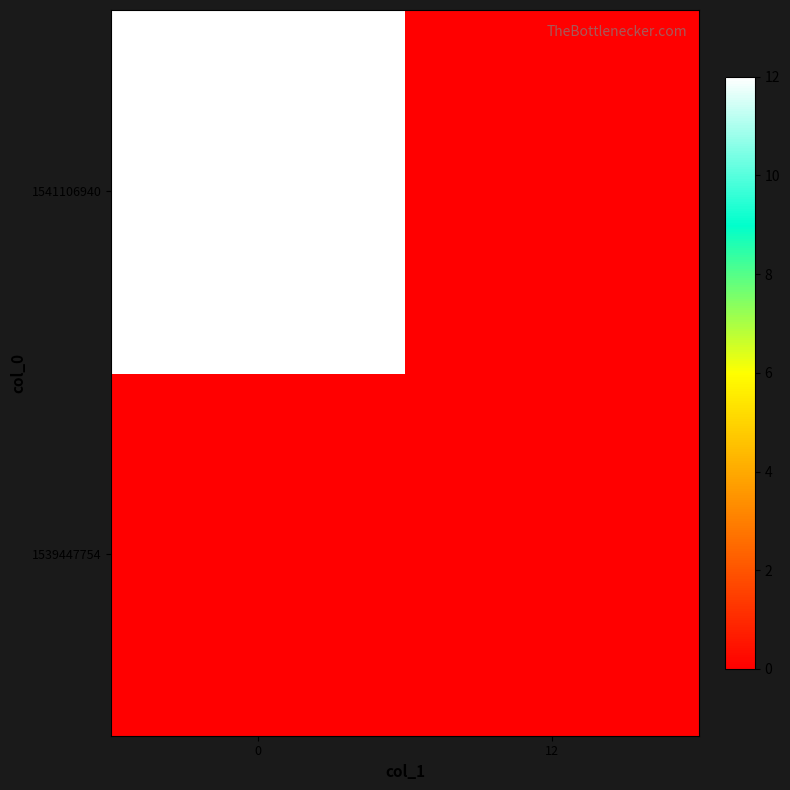

How many data points does each series have?

2